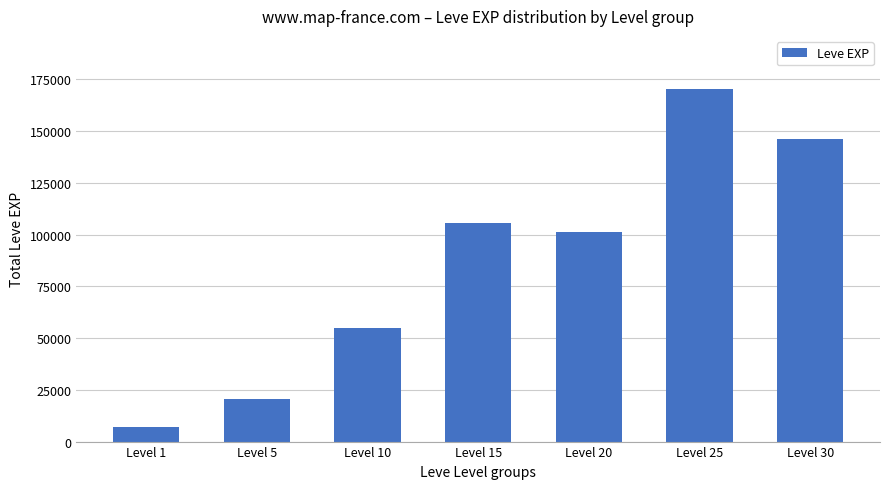

What is the ratio of the value at Level 10 to the value at Level 20?

0.5